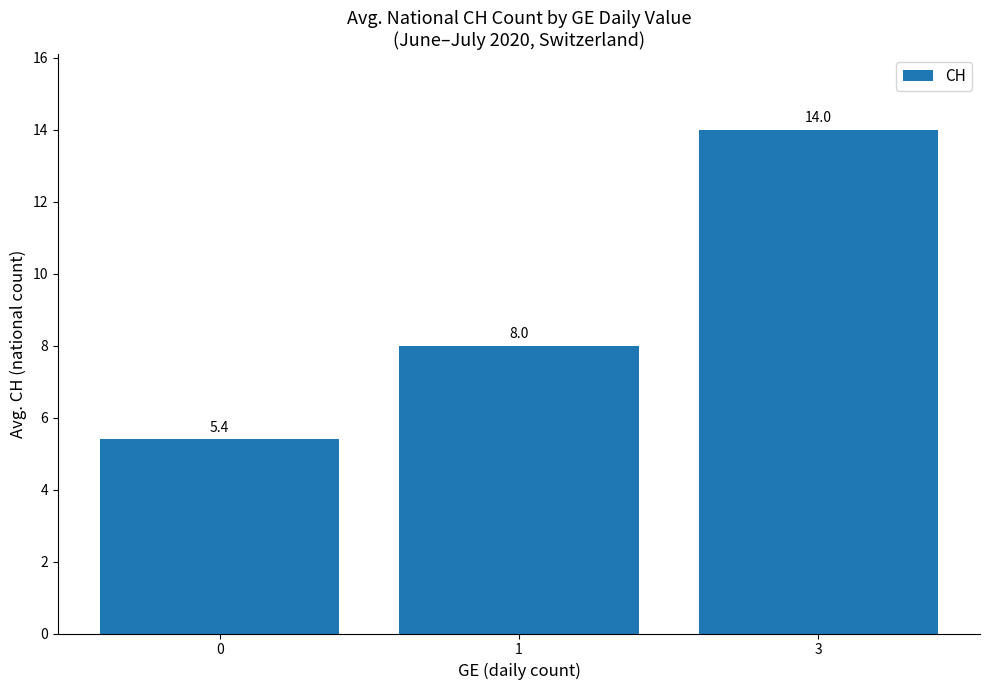

What is the value of the 2nd bar from the left?

8.0